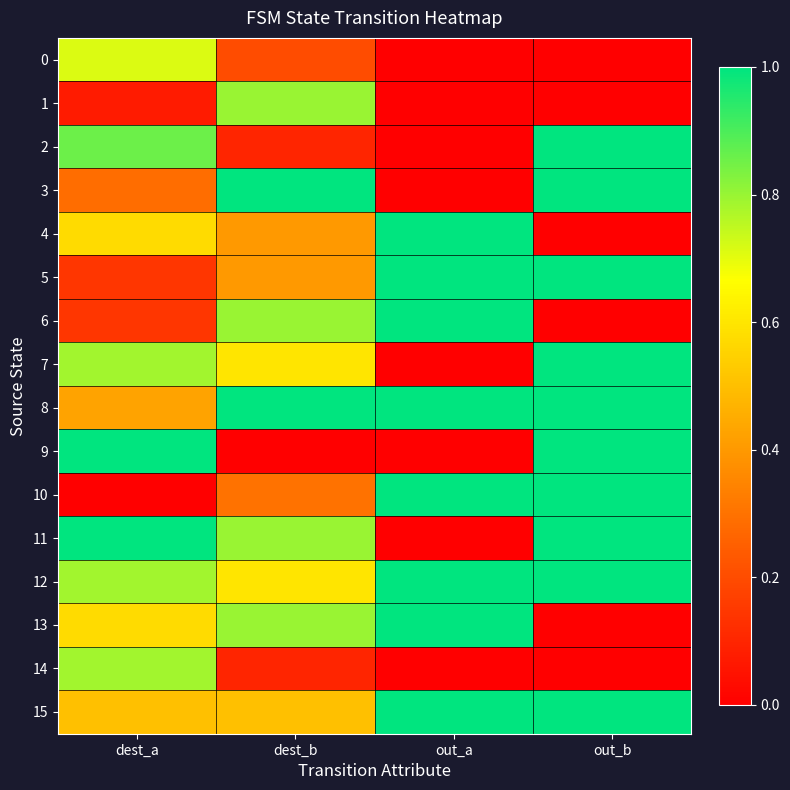

Reading left to right, what are all the values shown in this chart?

0: dest_a=0.7	dest_b=0.2	out_a=0.0	out_b=0.0
1: dest_a=0.1	dest_b=0.8	out_a=0.0	out_b=0.0
2: dest_a=0.9	dest_b=0.1	out_a=0.0	out_b=1.0
3: dest_a=0.3	dest_b=1.0	out_a=0.0	out_b=1.0
4: dest_a=0.6	dest_b=0.4	out_a=1.0	out_b=0.0
5: dest_a=0.1	dest_b=0.4	out_a=1.0	out_b=1.0
6: dest_a=0.1	dest_b=0.8	out_a=1.0	out_b=0.0
7: dest_a=0.8	dest_b=0.6	out_a=0.0	out_b=1.0
8: dest_a=0.4	dest_b=1.0	out_a=1.0	out_b=1.0
9: dest_a=1.0	dest_b=0.0	out_a=0.0	out_b=1.0
10: dest_a=0.0	dest_b=0.3	out_a=1.0	out_b=1.0
11: dest_a=1.0	dest_b=0.8	out_a=0.0	out_b=1.0
12: dest_a=0.8	dest_b=0.6	out_a=1.0	out_b=1.0
13: dest_a=0.6	dest_b=0.8	out_a=1.0	out_b=0.0
14: dest_a=0.8	dest_b=0.1	out_a=0.0	out_b=0.0
15: dest_a=0.5	dest_b=0.5	out_a=1.0	out_b=1.0